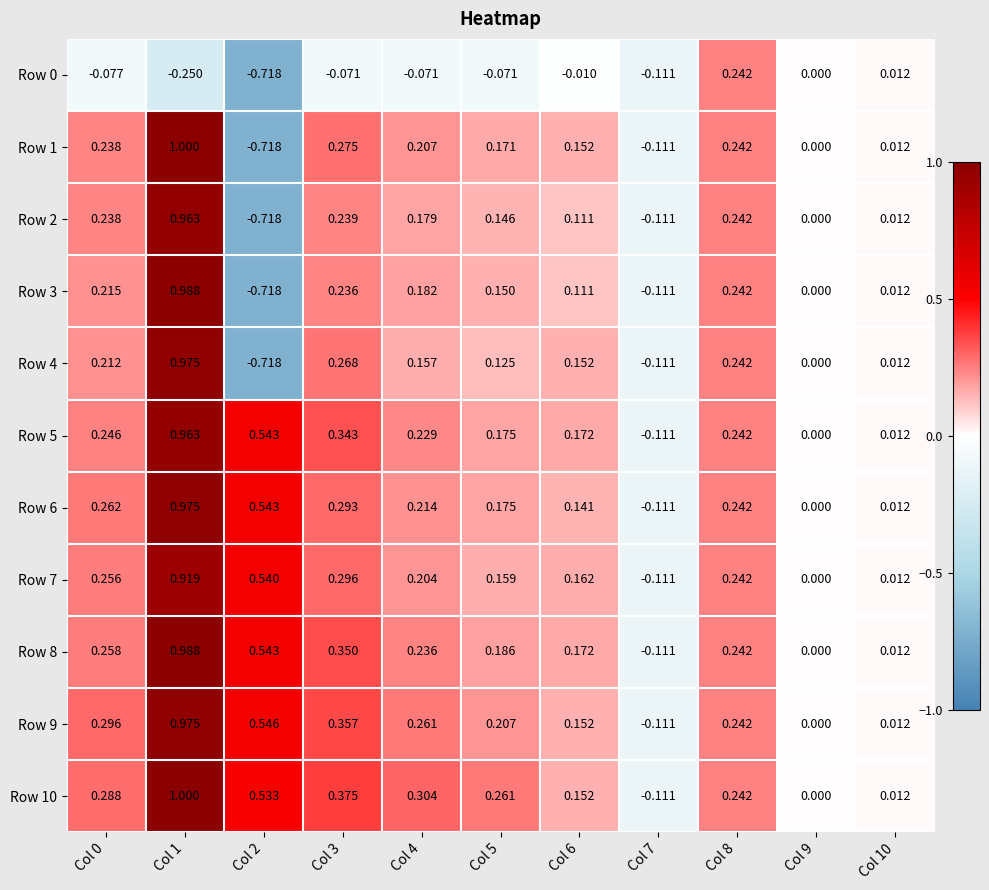

Is the value of Row 10 at Col 2 greater than the value of Row 9 at Col 0?

Yes